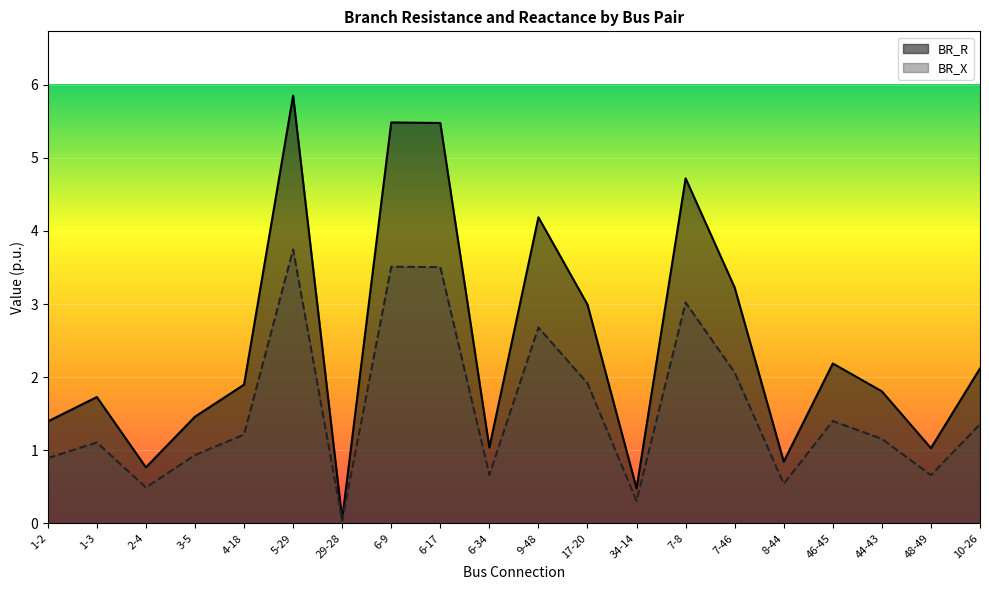

What is the label of the 15th point from the left?

7-46